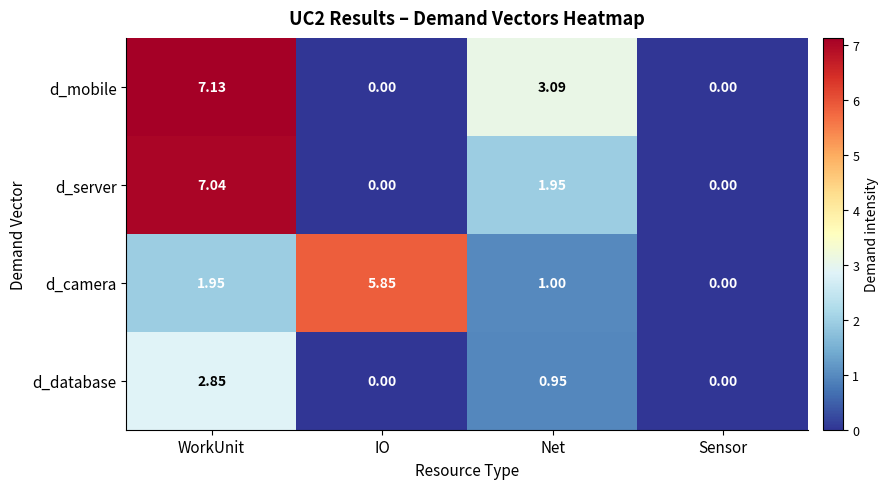

Which category has the highest value across all series?

WorkUnit